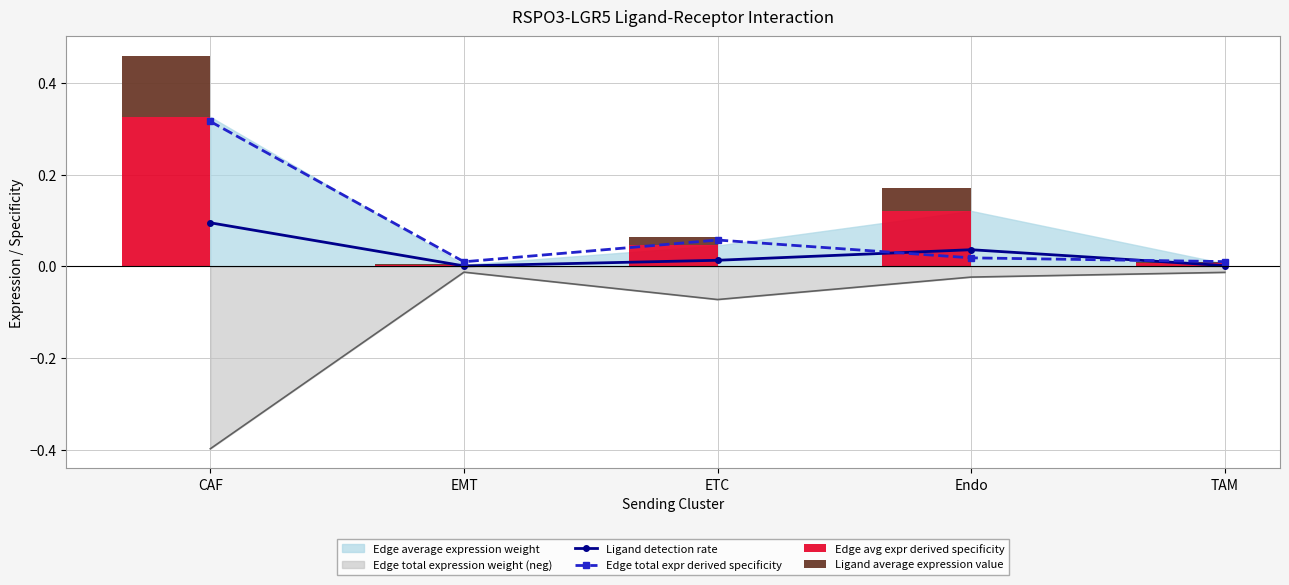

What is the label of the 2nd bar from the left?

EMT